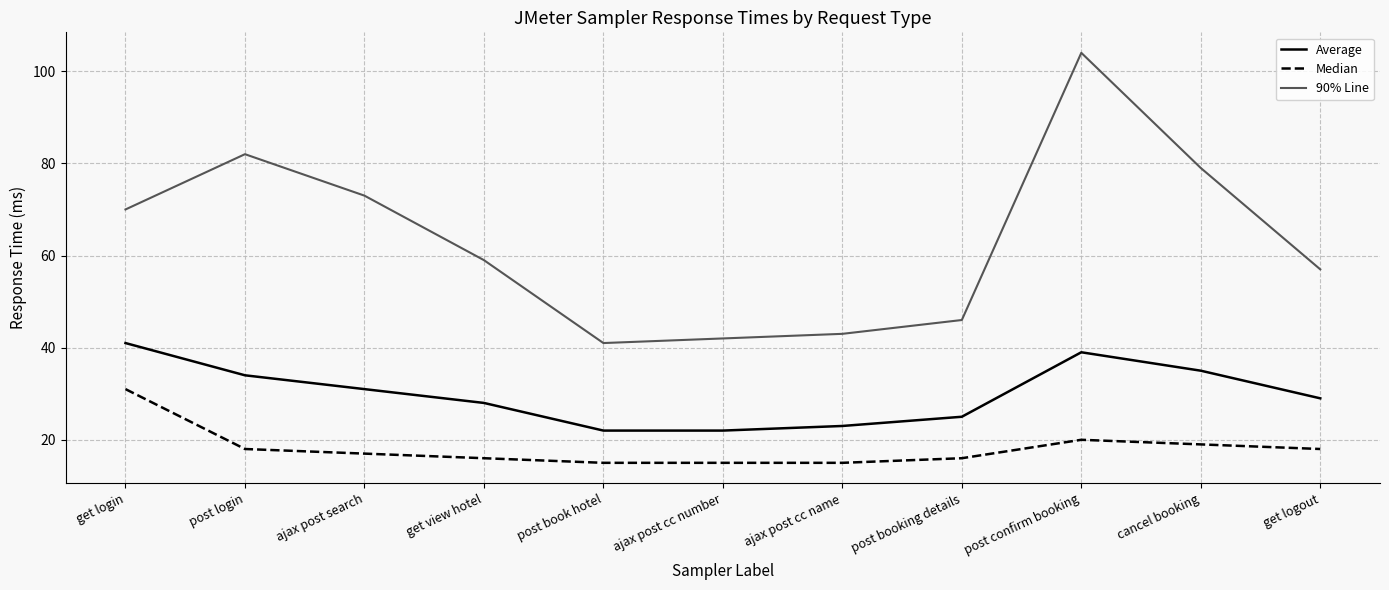

What is the total value across all series at post login?

134